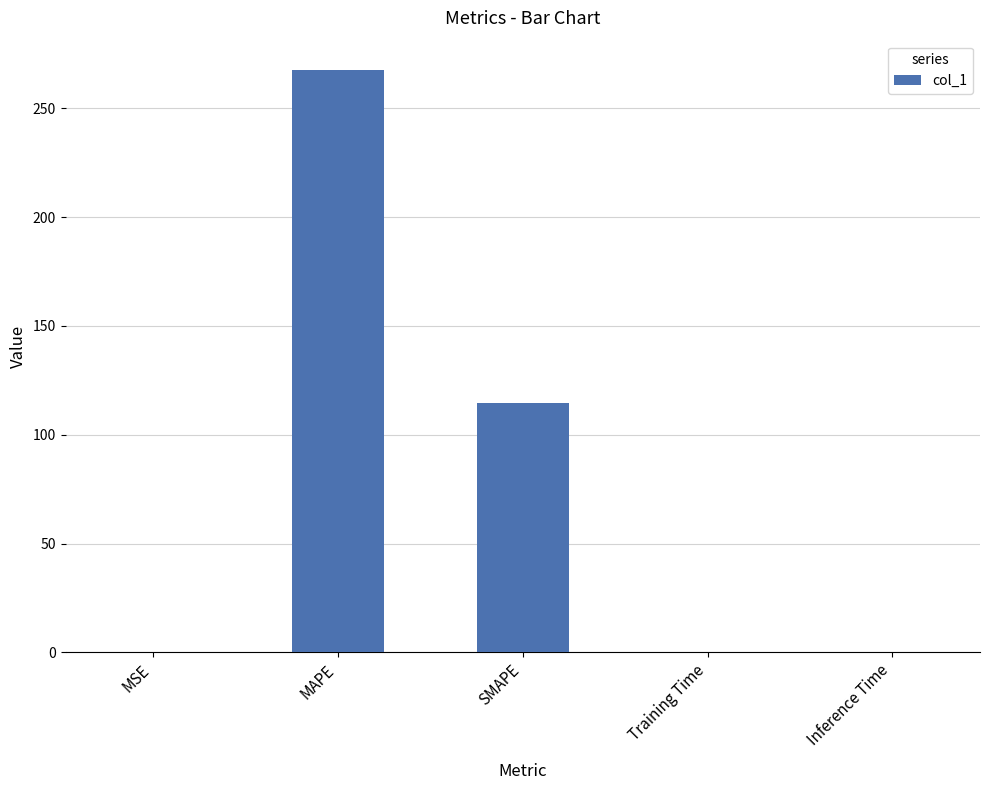

Is it true that the value at MAPE is 363.4?

False